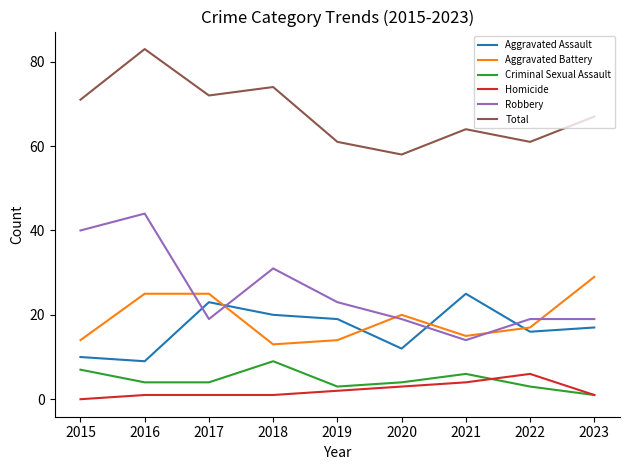

Is the value of Criminal Sexual Assault at 2018 greater than the value of Homicide at 2020?

Yes